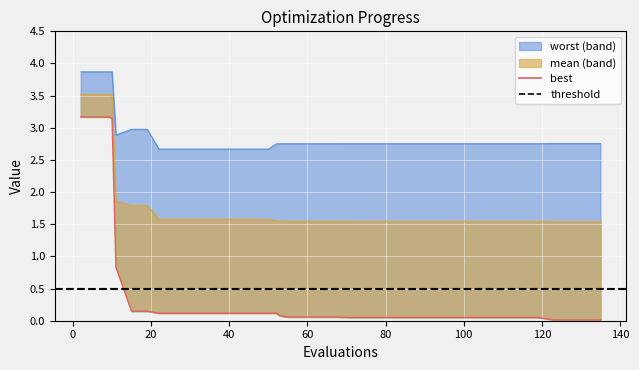

Is the value of worst at 71 greater than the value of mean at 131?

Yes